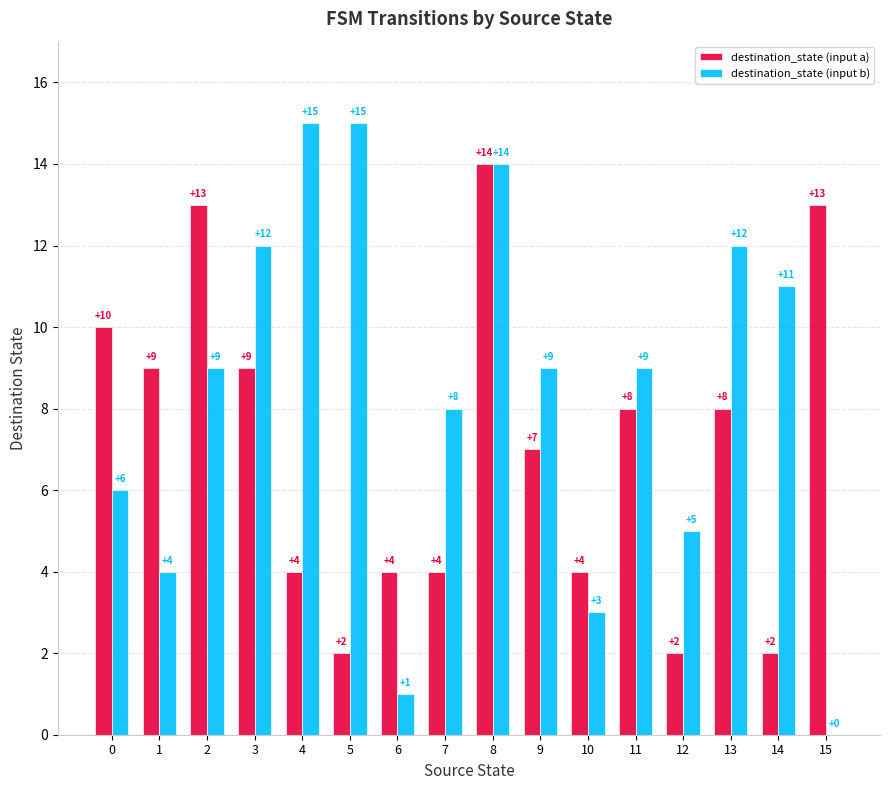

What is the sum of the destination_state (input a) values at 8 and 10?

18